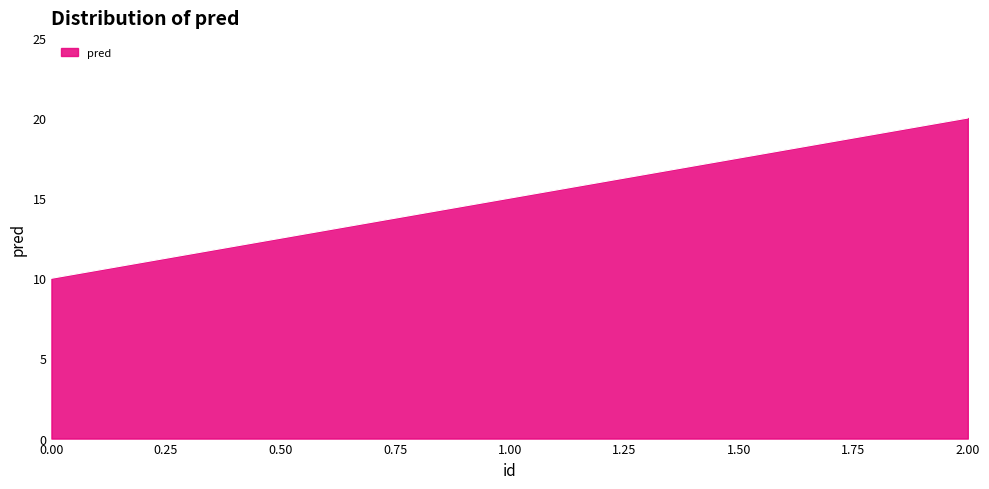

What position from the left is 2.00?

3